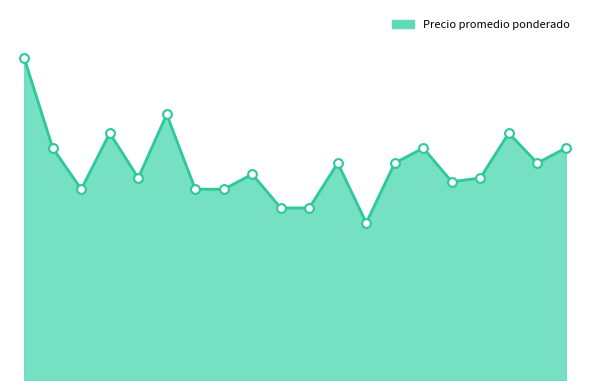

Does the chart have visible grid lines?

No